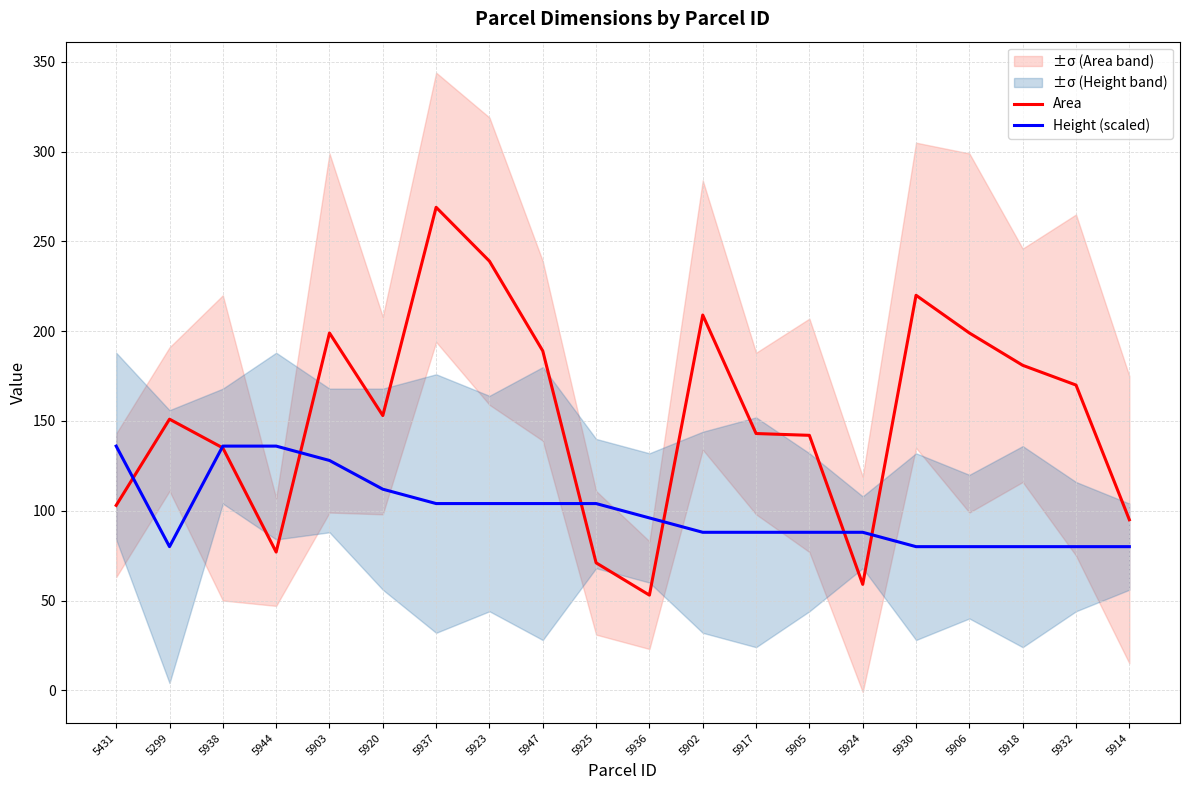

Count the Height (scaled) values in the range 80 to 112.

16